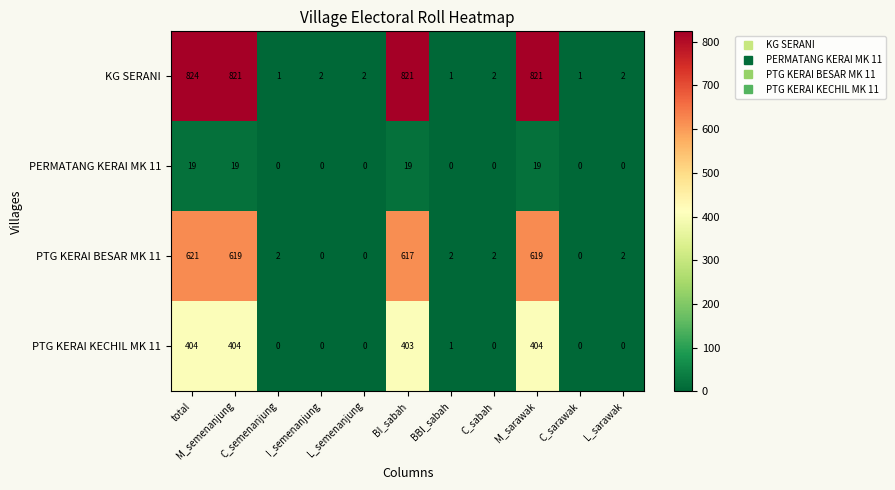

What value does the KG SERANI series have at M_sarawak, to the nearest 50?

800